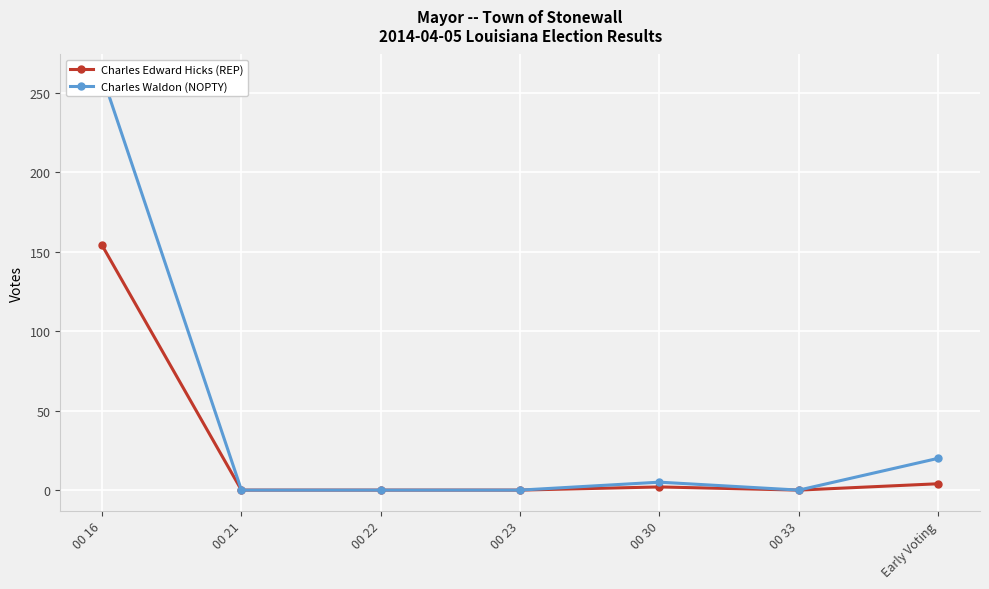

Is it true that Charles Edward Hicks (REP) equals 0 at 00 33?

True